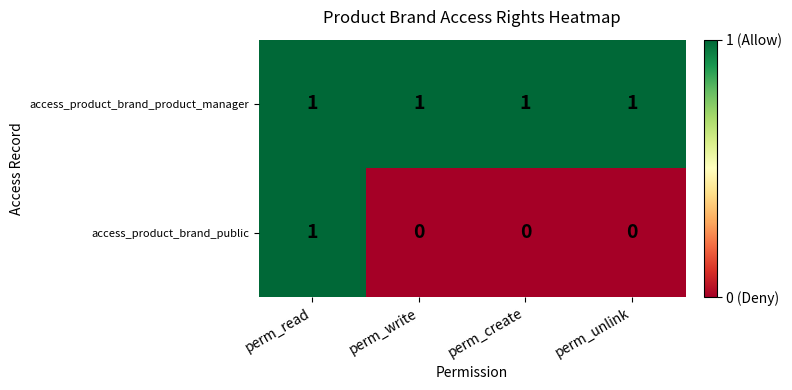

Which series has the largest range (max minus min)?

access_product_brand_public